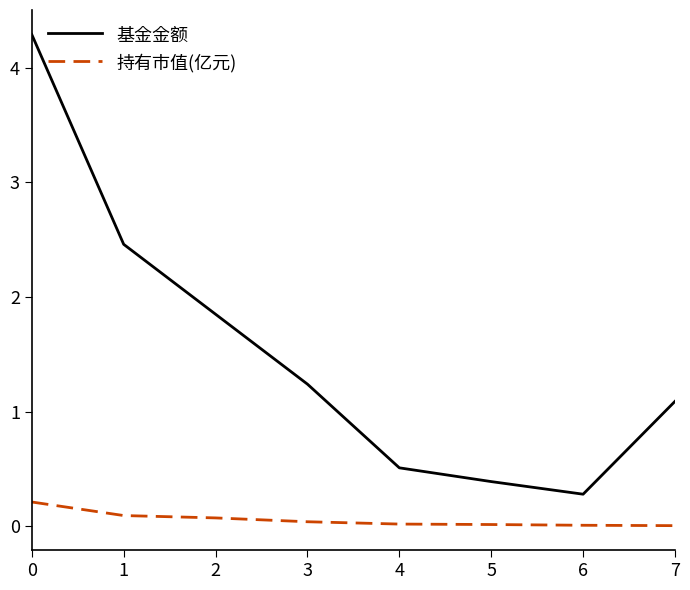

What is the average value of the 基金金额 series?

1.5